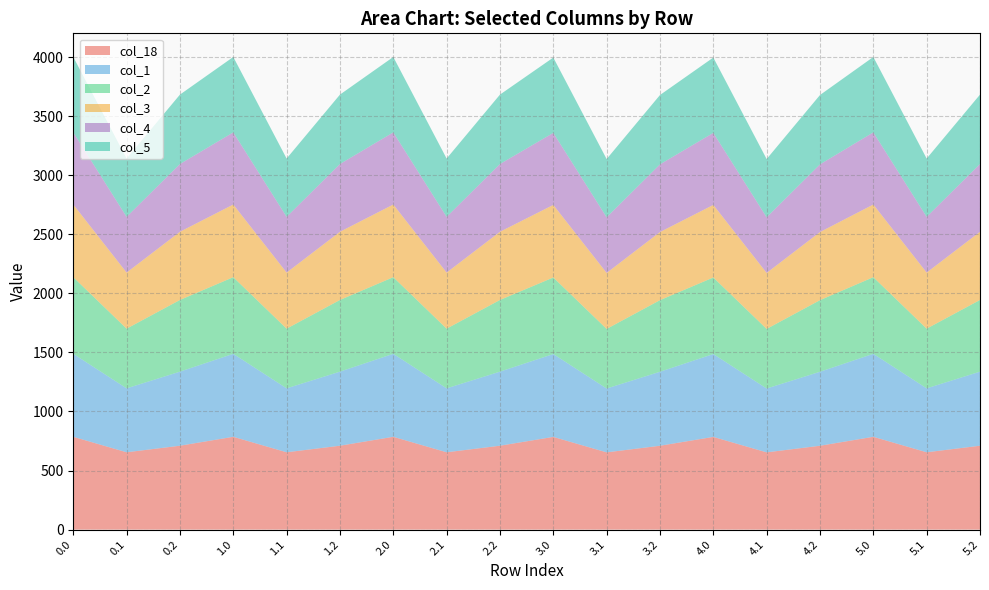

Reading left to right, list all the values displayed in this chart.

col_18: 0.0=785.6	0.1=654.5	0.2=710.1	1.0=785.6	1.1=654.5	1.2=710.1	2.0=785.6	2.1=654.5	2.2=710.1	3.0=784.7	3.1=653.9	3.2=709.9	4.0=784.7	4.1=653.9	4.2=709.9	5.0=785.6	5.1=654.5	5.2=710.1
col_1: 0.0=702.3	0.1=541.2	0.2=626.9	1.0=702.3	1.1=541.2	1.2=626.9	2.0=702.3	2.1=541.2	2.2=626.9	3.0=701.4	3.1=540.4	3.2=626.3	4.0=701.4	4.1=540.4	4.2=626.3	5.0=702.3	5.1=541.2	5.2=626.9
col_2: 0.0=648.8	0.1=505.3	0.2=606.9	1.0=648.8	1.1=505.3	1.2=606.9	2.0=648.8	2.1=505.3	2.2=606.9	3.0=648.0	3.1=504.5	3.2=606.2	4.0=648.0	4.1=504.5	4.2=606.2	5.0=648.8	5.1=505.3	5.2=606.9
col_3: 0.0=615.1	0.1=474.7	0.2=577.1	1.0=615.1	1.1=474.7	1.2=577.1	2.0=615.1	2.1=474.7	2.2=577.1	3.0=614.3	3.1=474.0	3.2=576.5	4.0=614.3	4.1=474.0	4.2=576.5	5.0=615.1	5.1=474.7	5.2=577.1
col_4: 0.0=610.7	0.1=471.9	0.2=573.7	1.0=610.7	1.1=471.9	1.2=573.7	2.0=610.7	2.1=471.9	2.2=573.7	3.0=609.9	3.1=471.2	3.2=573.0	4.0=609.9	4.1=471.2	4.2=573.0	5.0=610.7	5.1=471.9	5.2=573.7
col_5: 0.0=638.4	0.1=493.6	0.2=587.6	1.0=638.4	1.1=493.6	1.2=587.6	2.0=638.4	2.1=493.6	2.2=587.6	3.0=637.6	3.1=492.9	3.2=587.0	4.0=637.6	4.1=492.9	4.2=587.0	5.0=638.4	5.1=493.6	5.2=587.6